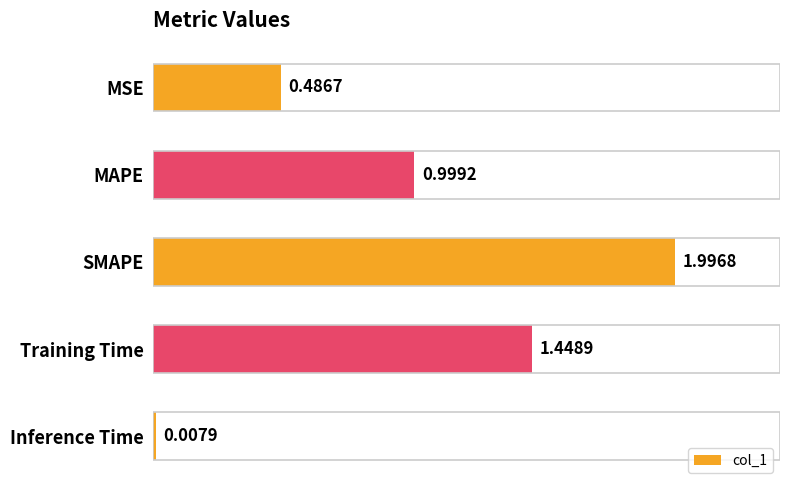

At which category does the chart reach its peak across all series?

SMAPE